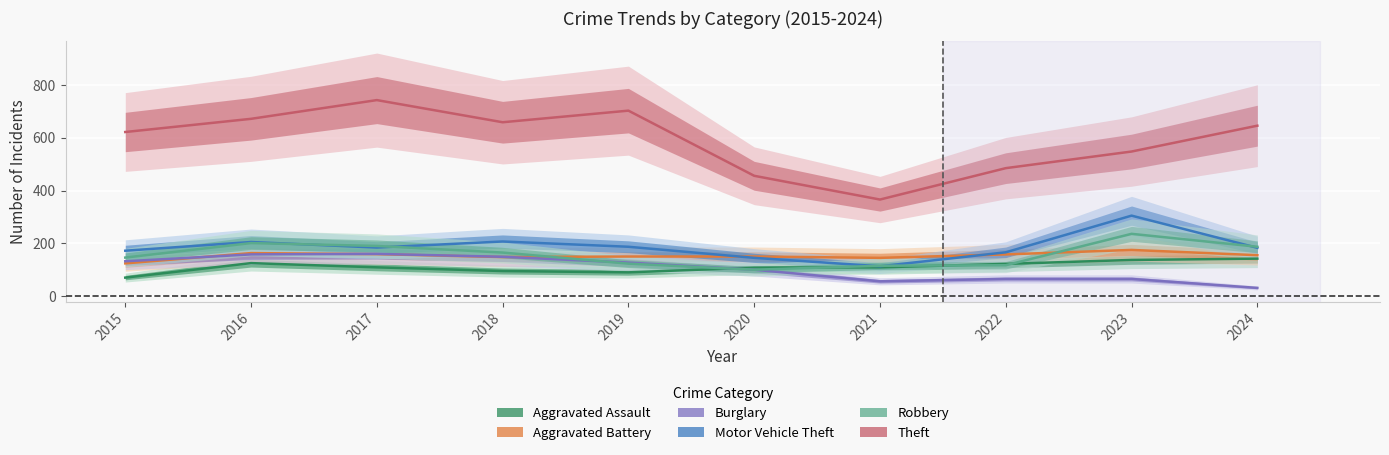

Which series has the widest spread of values?

Theft